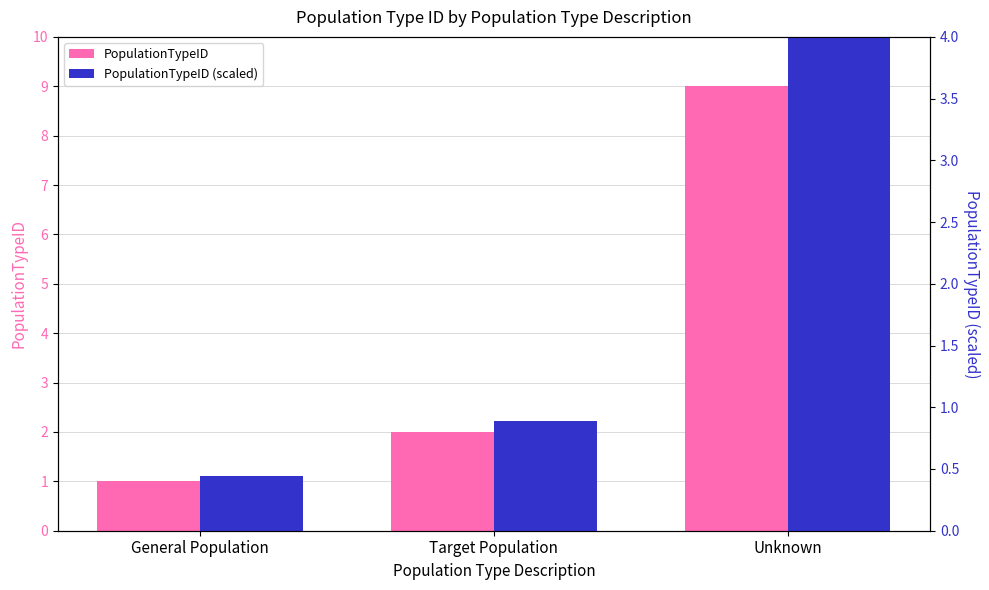

Read the PopulationTypeID (scaled) value at Unknown.

4.0